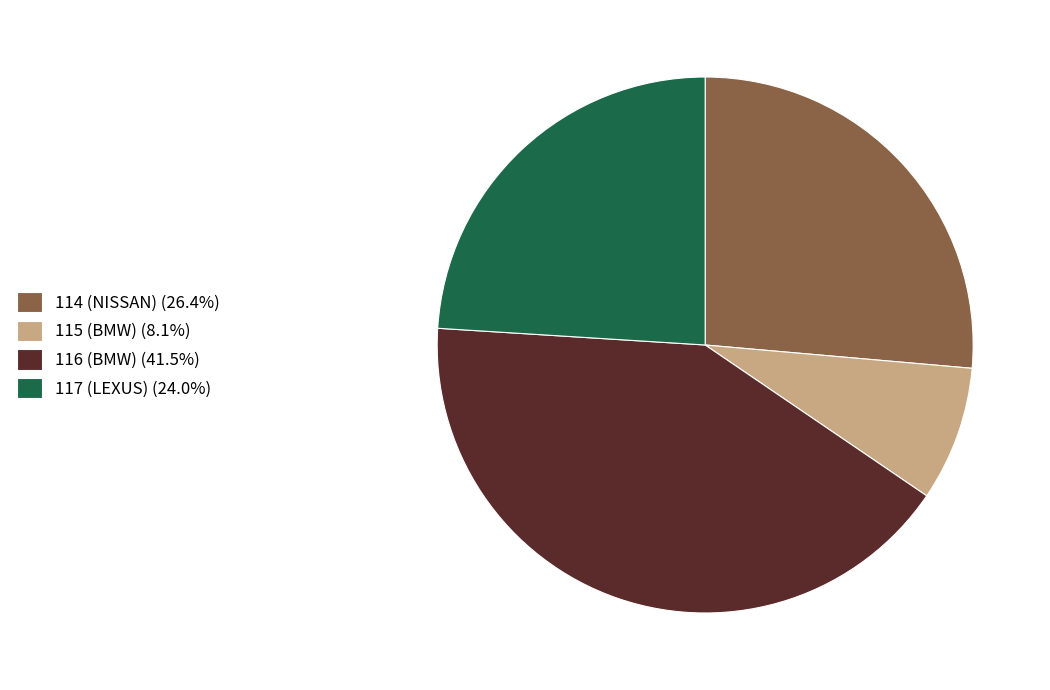

Rank the categories by value from highest to lowest.

116 (BMW), 114 (NISSAN), 117 (LEXUS), 115 (BMW)